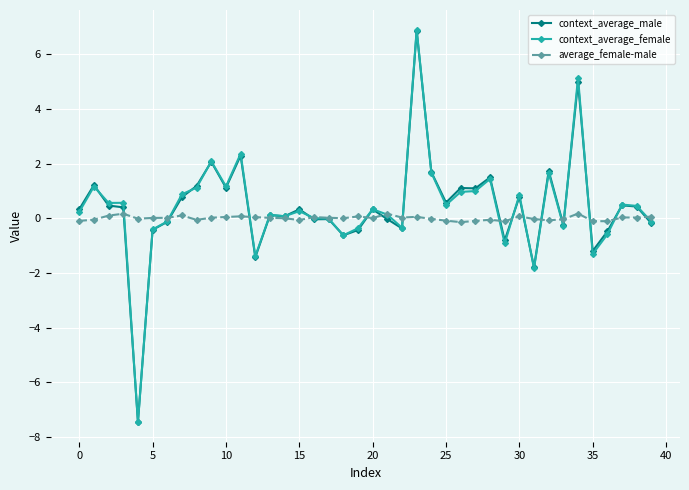

True or false: context_average_female has more than 1 points higher than both neighbors.

True